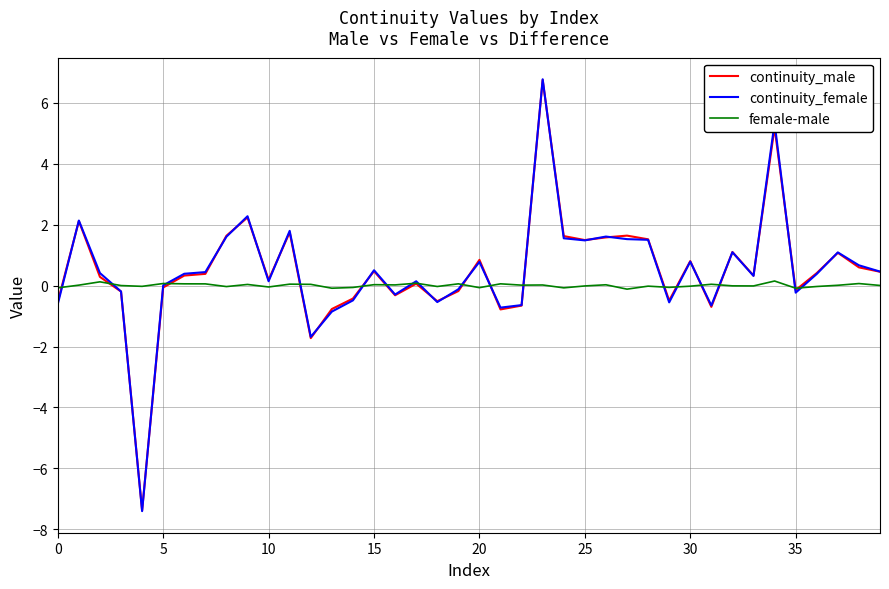

What is the smallest value displayed?

-7.4